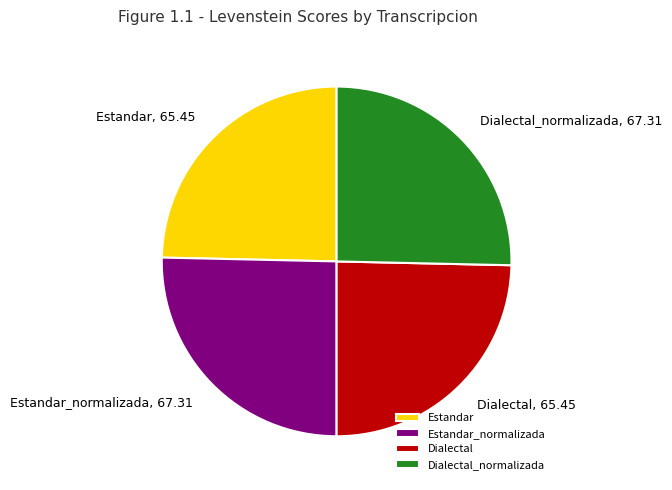

Approximately how many times larger is the value at Estandar_normalizada compared to Estandar?

1.0